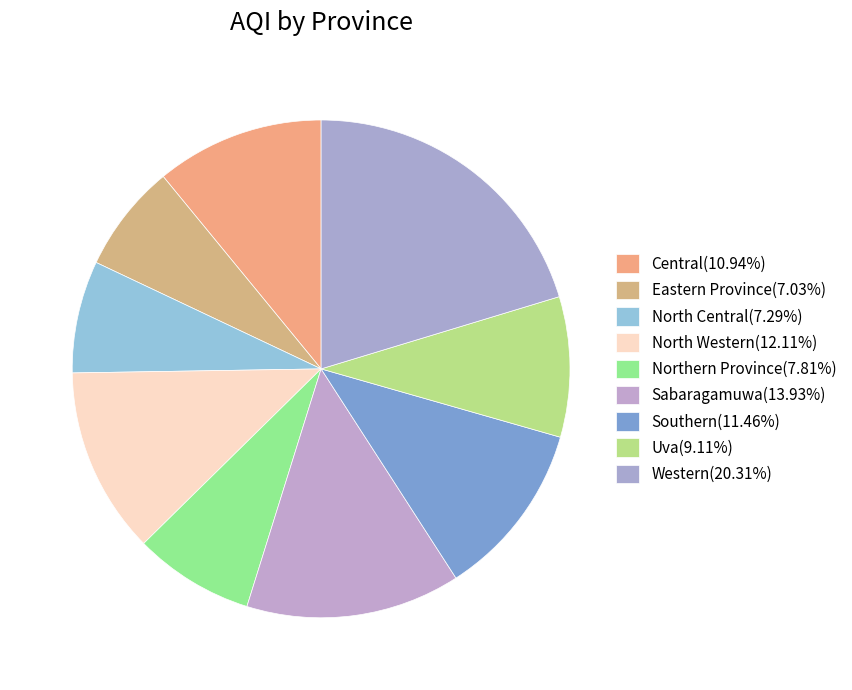

How many slices are in this pie chart?

9